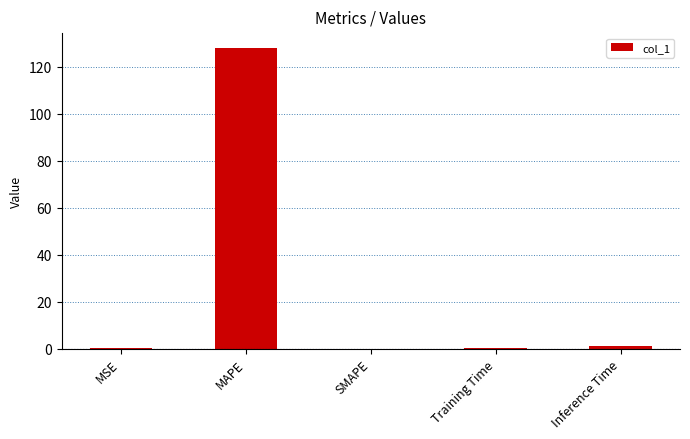

Which label corresponds to the largest value in the chart?

MAPE